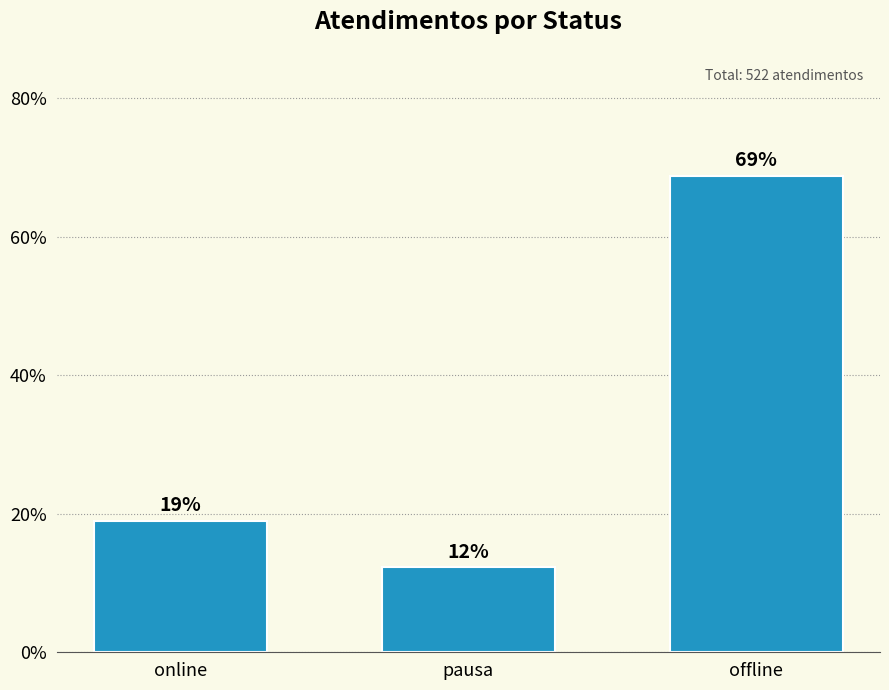

What is the change in value from pausa to offline?

+56.5